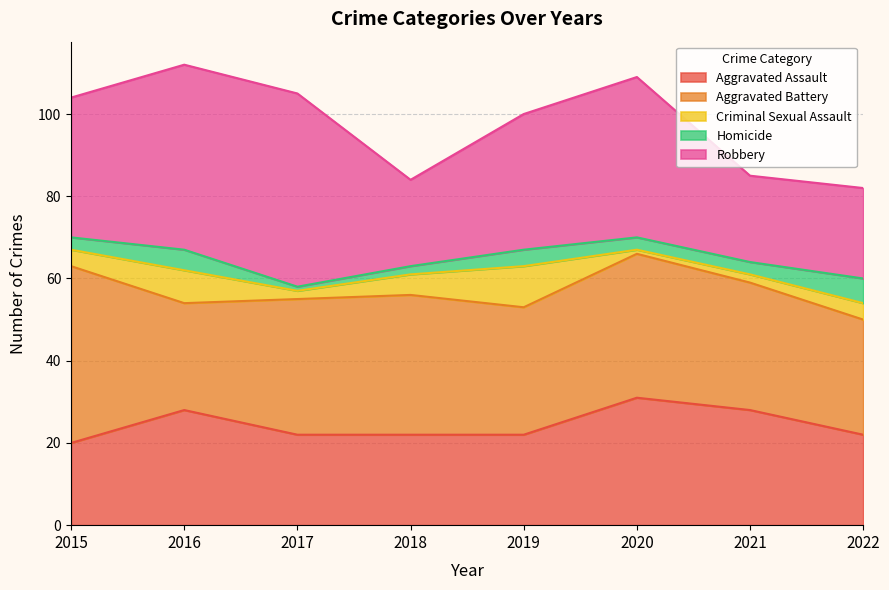

True or false: Robbery and Criminal Sexual Assault intersect in this chart.

False